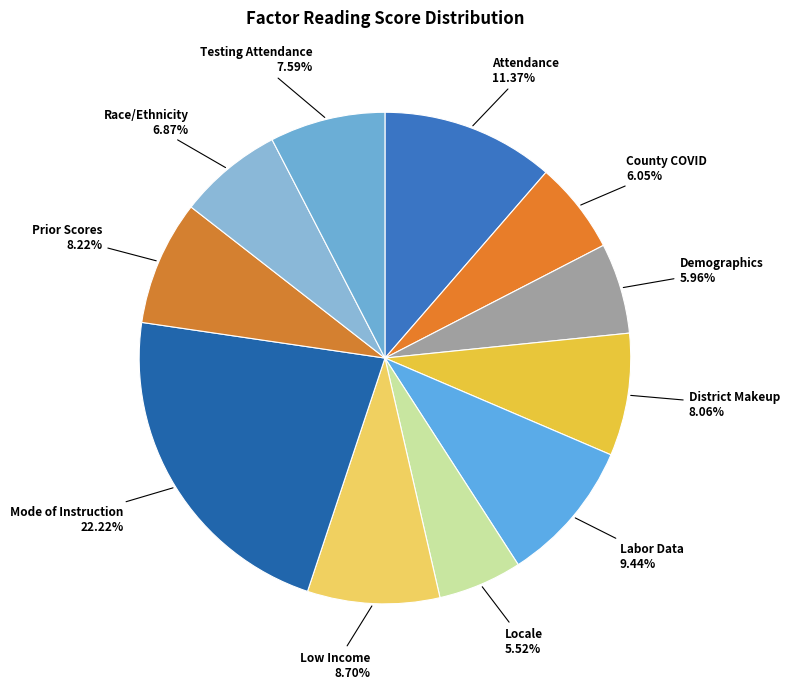

What percentage is NOT represented by Low Income?

91.3%